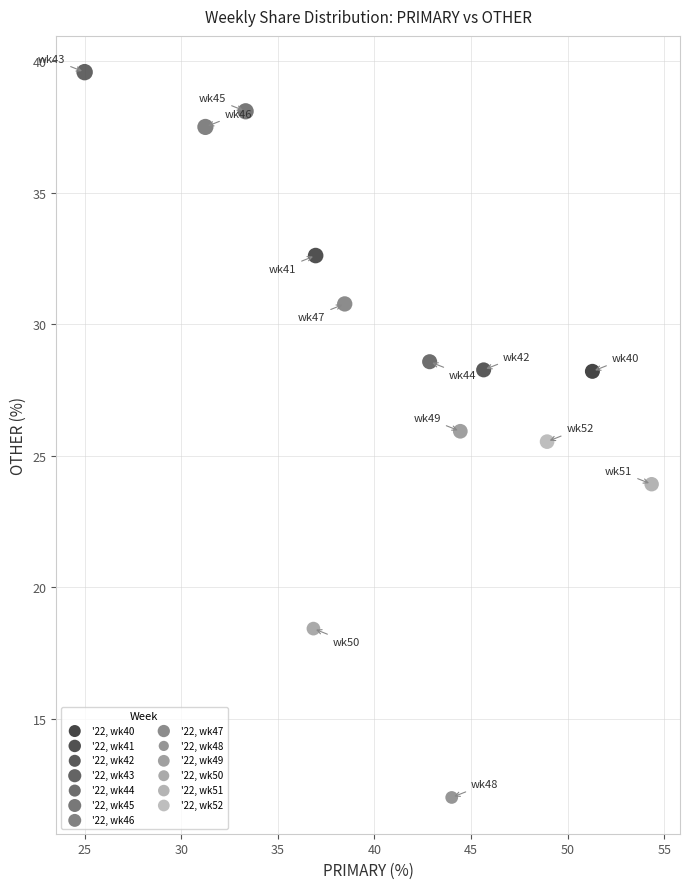

What are all the series names shown in the legend?

'22, wk40, '22, wk41, '22, wk42, '22, wk43, '22, wk44, '22, wk45, '22, wk46, '22, wk47, '22, wk48, '22, wk49, '22, wk50, '22, wk51, '22, wk52